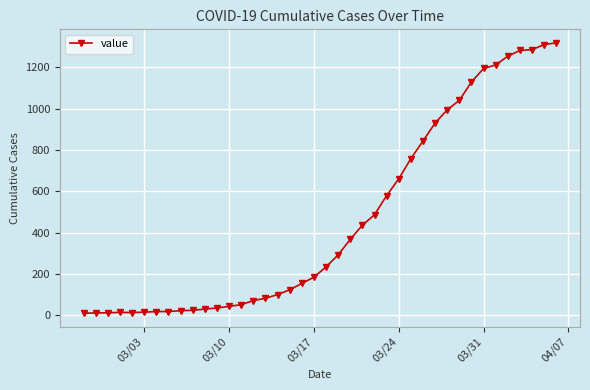

What is the maximum value shown in the chart?

1318